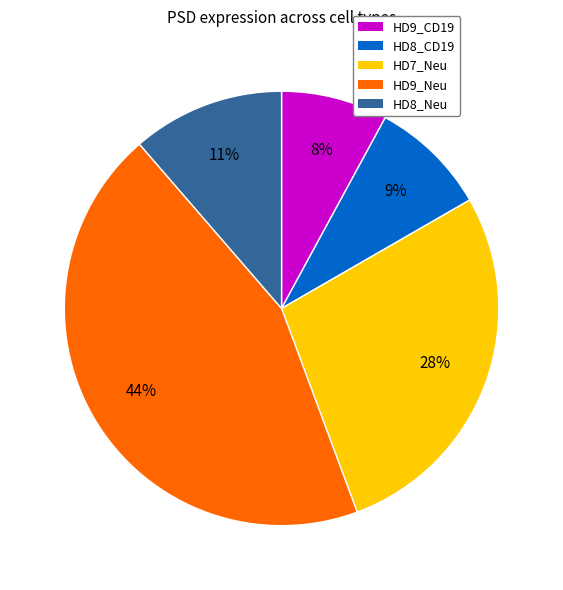

Between HD9_CD19 and HD9_Neu, which is larger?

HD9_Neu